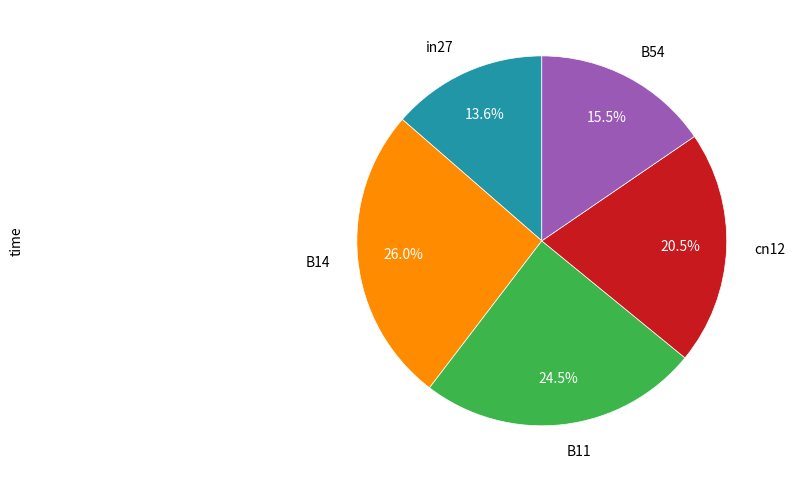

Is there any slice that represents more than half of the pie?

No